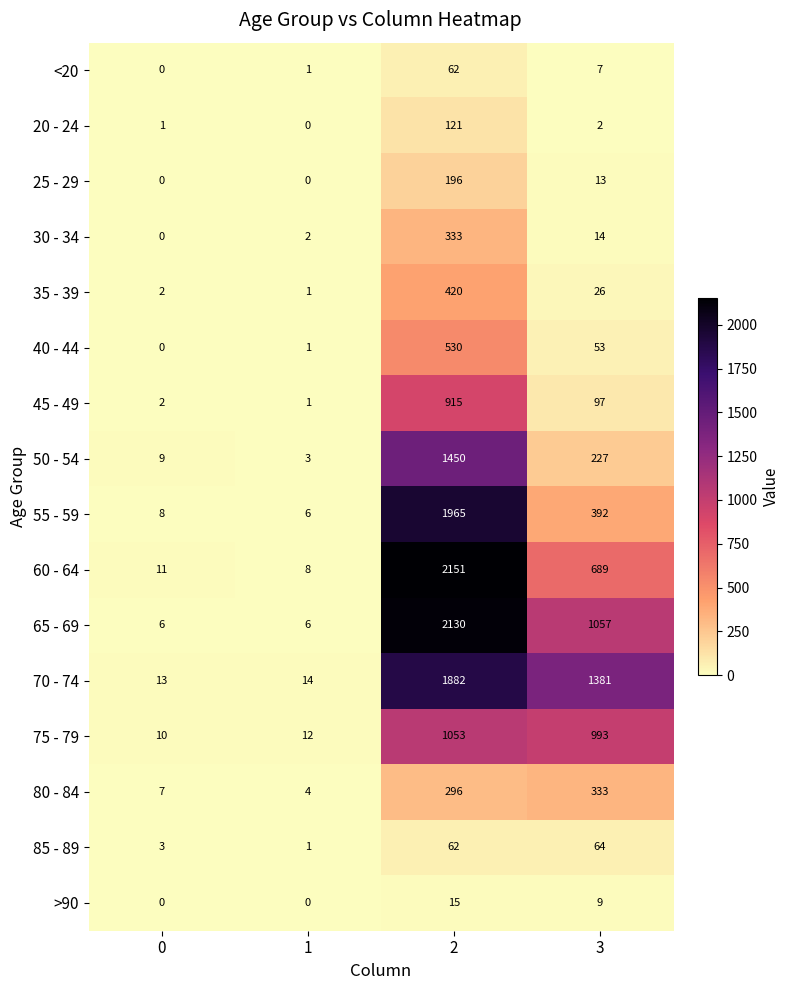

At which label is 25 - 29 closest to 98?

3